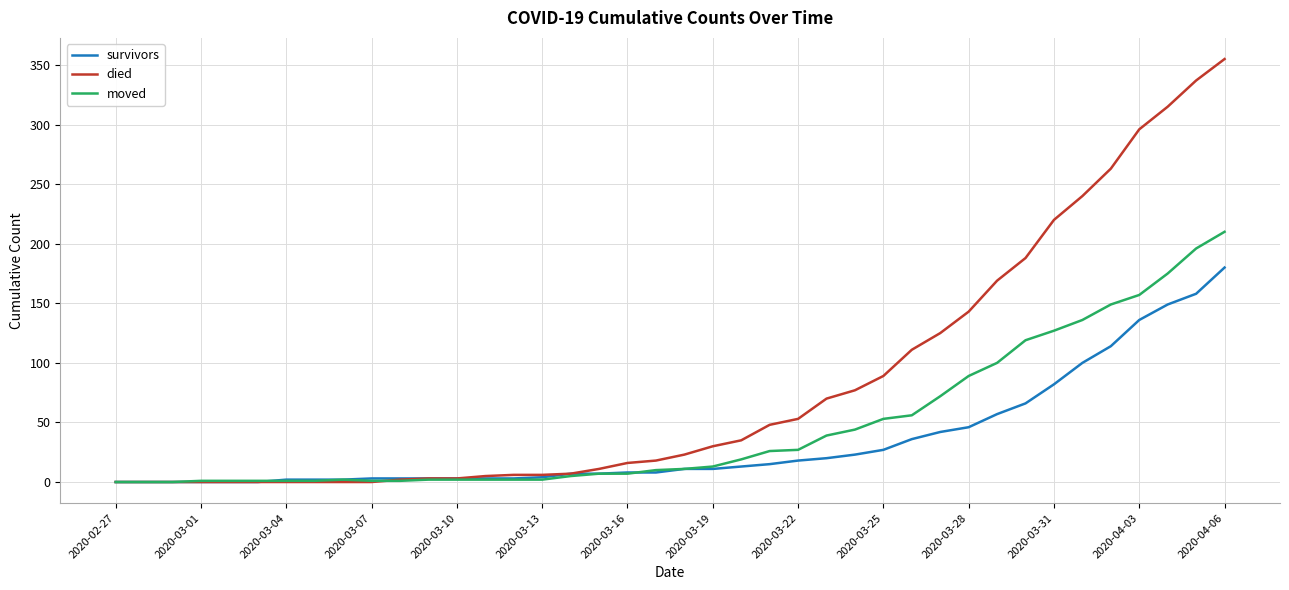

What is the highest value of the survivors series?

180